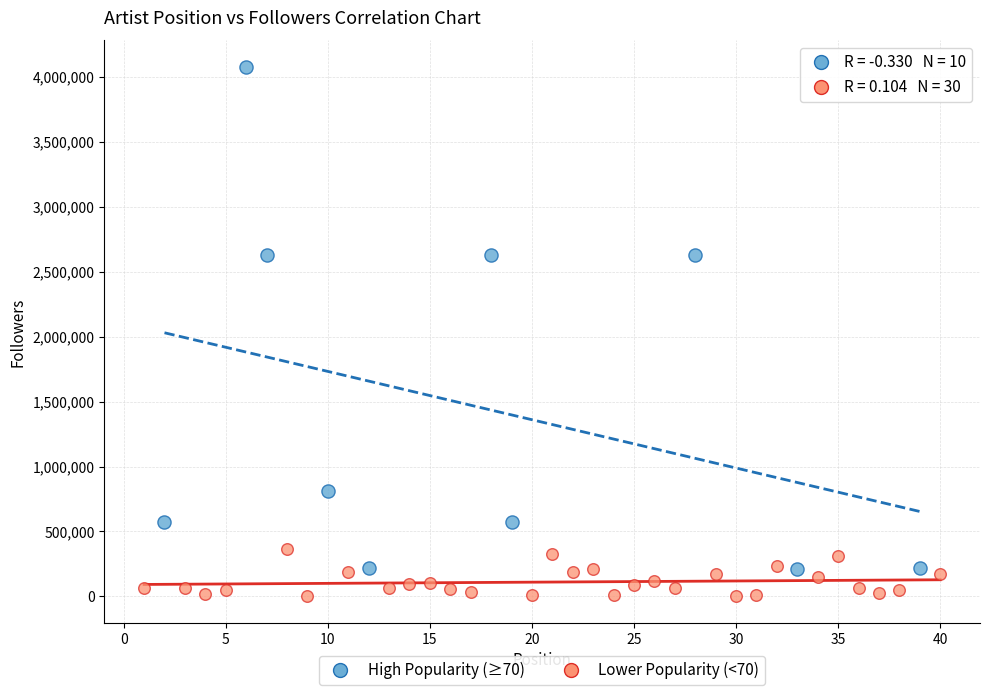

Which series reaches the minimum Y coordinate?

Lower Popularity (<70)